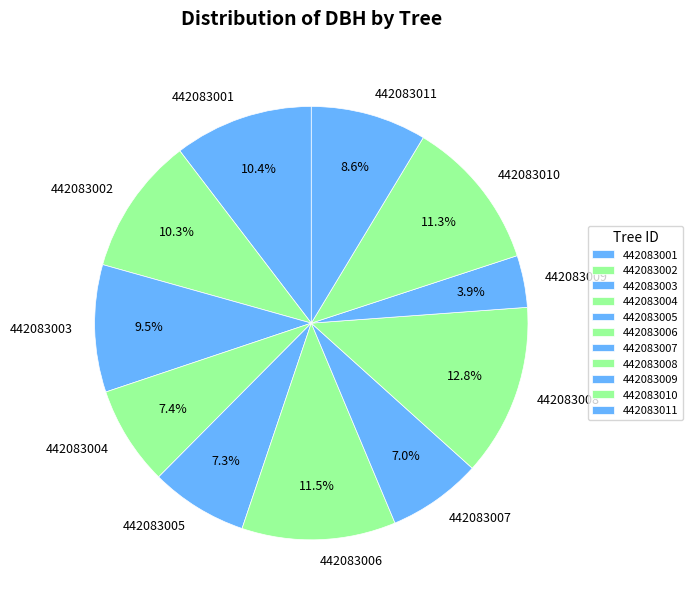

Which has a higher value, 442083003 or 442083001?

442083001